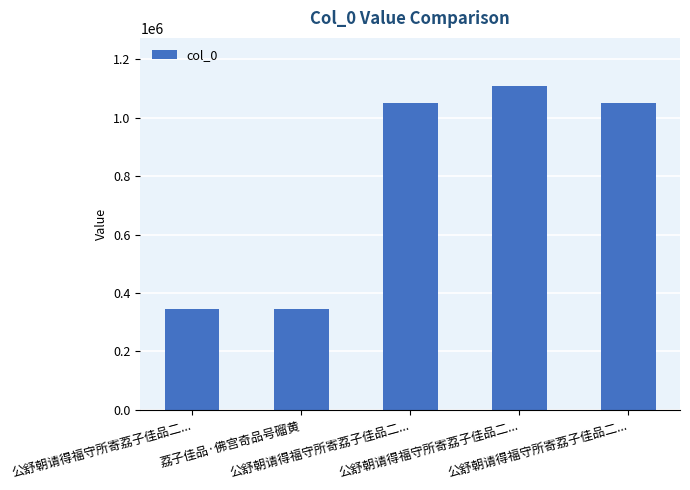

What is the ratio of the value at 公舒朝请得福守所寄荔子佳品二... to the value at 公舒朝请得福守所寄荔子佳品二...?

3.2